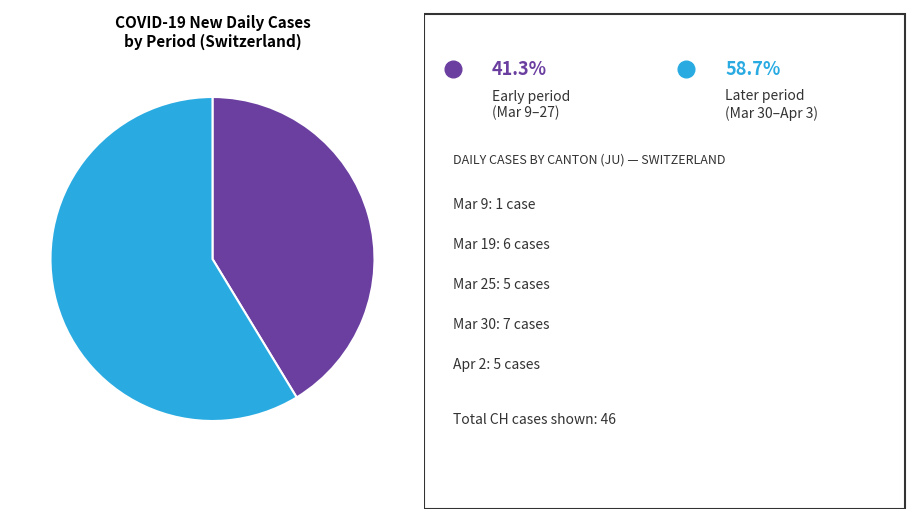

Count the number of slices in the pie.

2